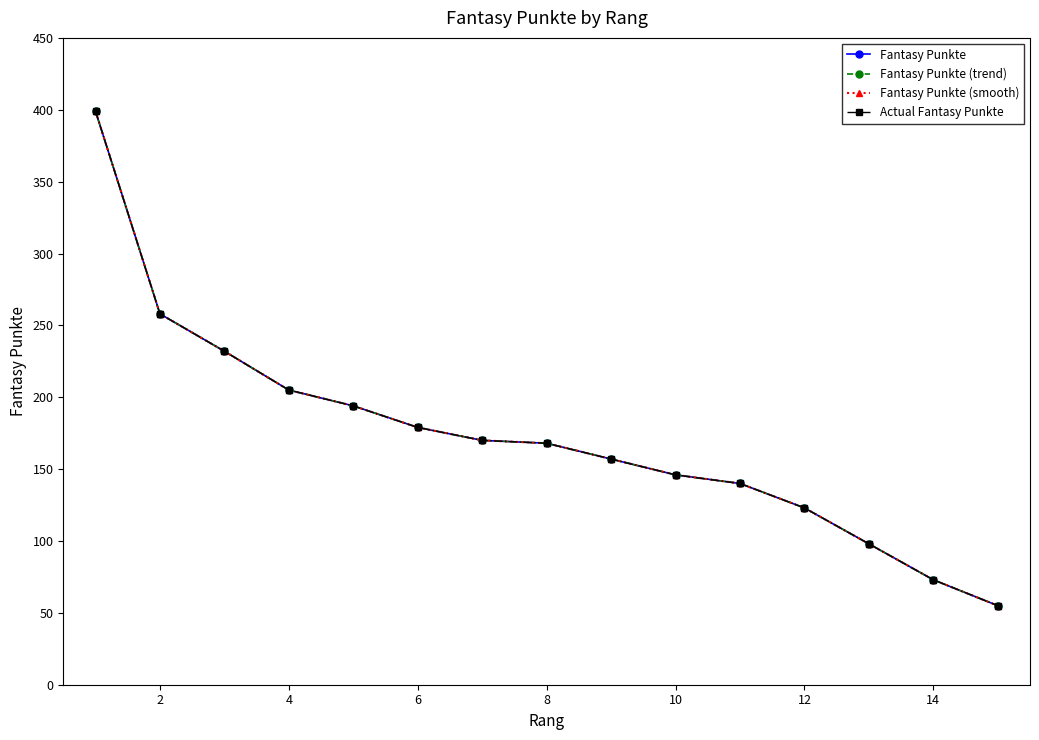

What is the difference between the second highest and second lowest values in the Fantasy Punkte (smooth) series?

185